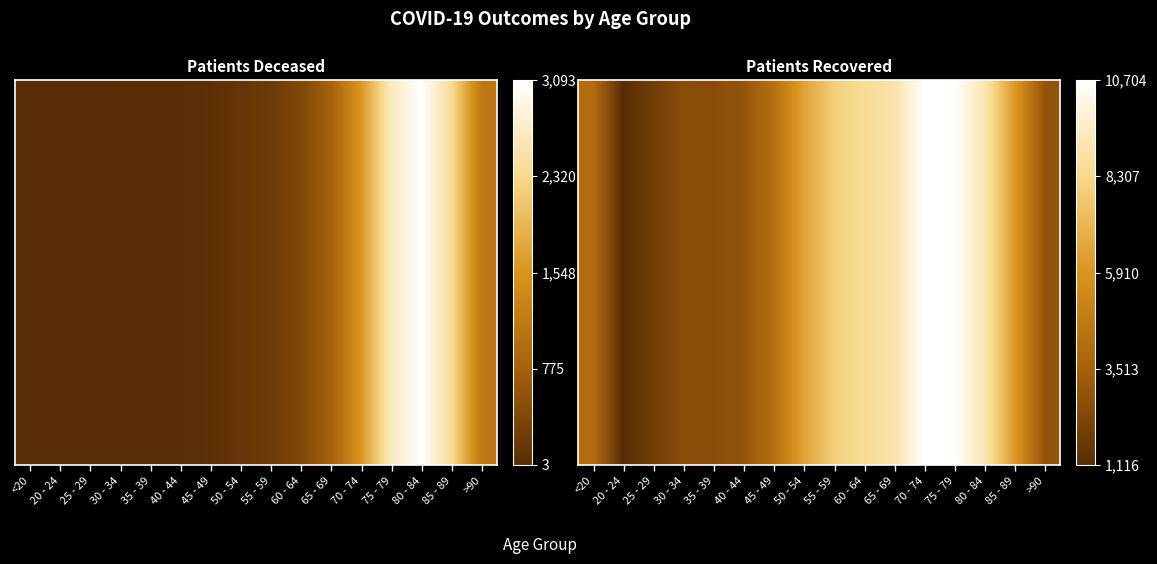

List the labels in order of value, largest first.

70 - 74, 75 - 79, 80 - 84, 65 - 69, 60 - 64, 55 - 59, 50 - 54, 85 - 89, 45 - 49, <20, >90, 40 - 44, 35 - 39, 30 - 34, 25 - 29, 20 - 24